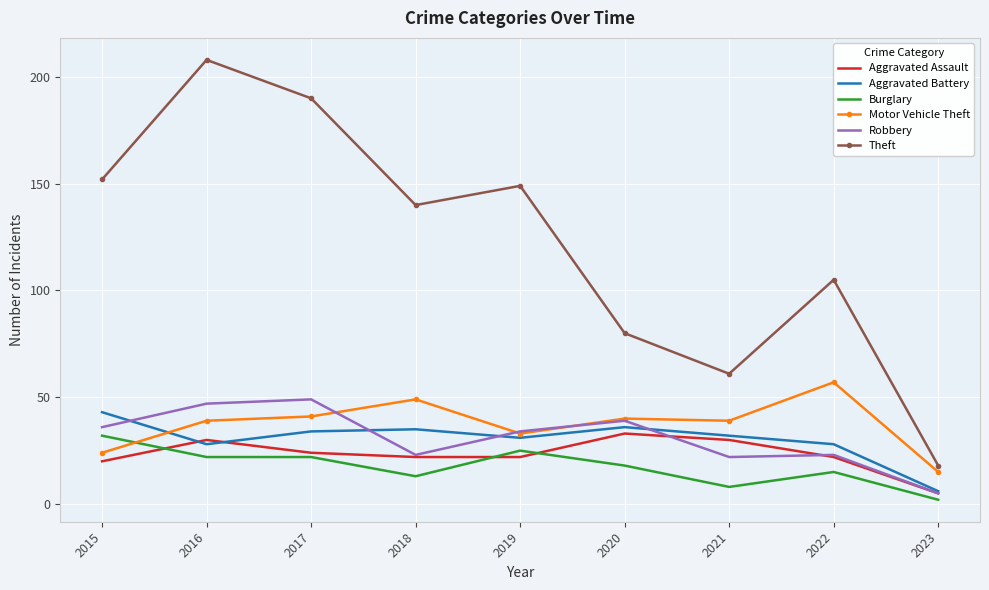

Which series changed the most between 2015 and 2022?

Theft